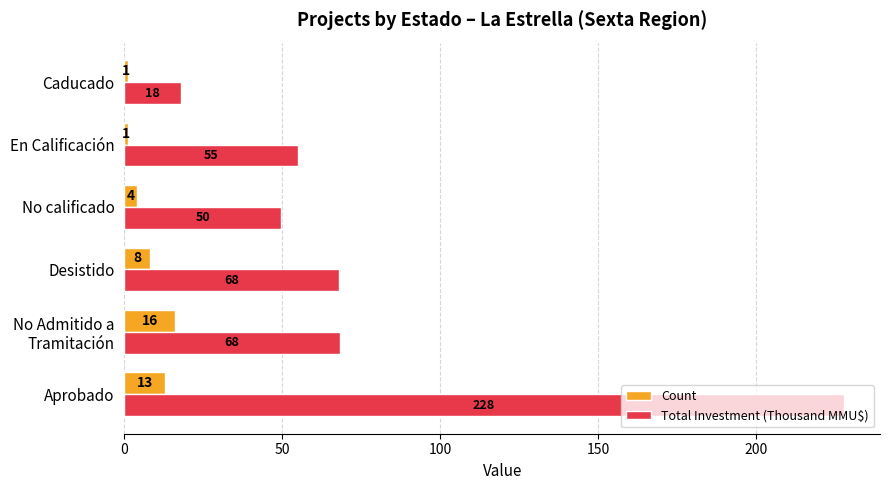

Which series has the largest range (max minus min)?

Total Investment (Thousand MMU$)